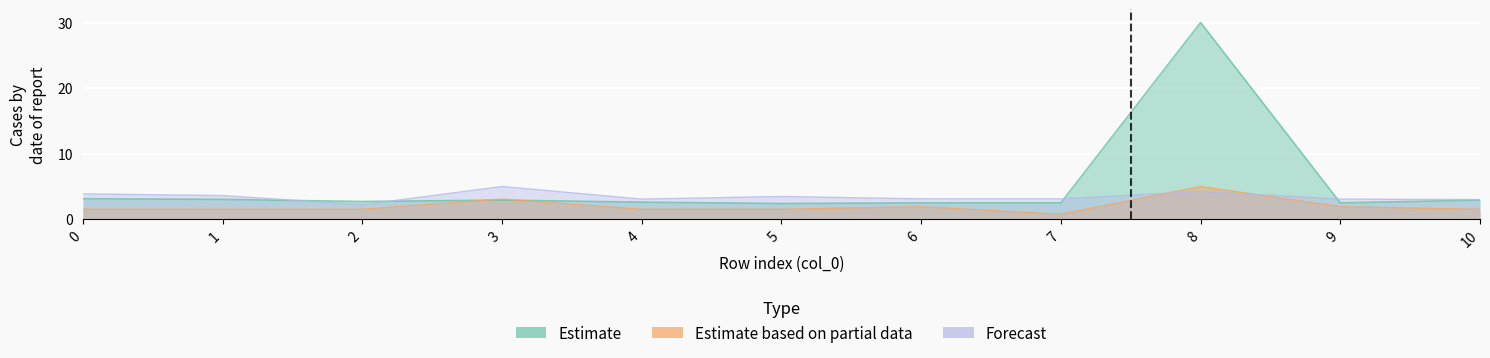

Does the chart display data point markers on the line(s)?

No